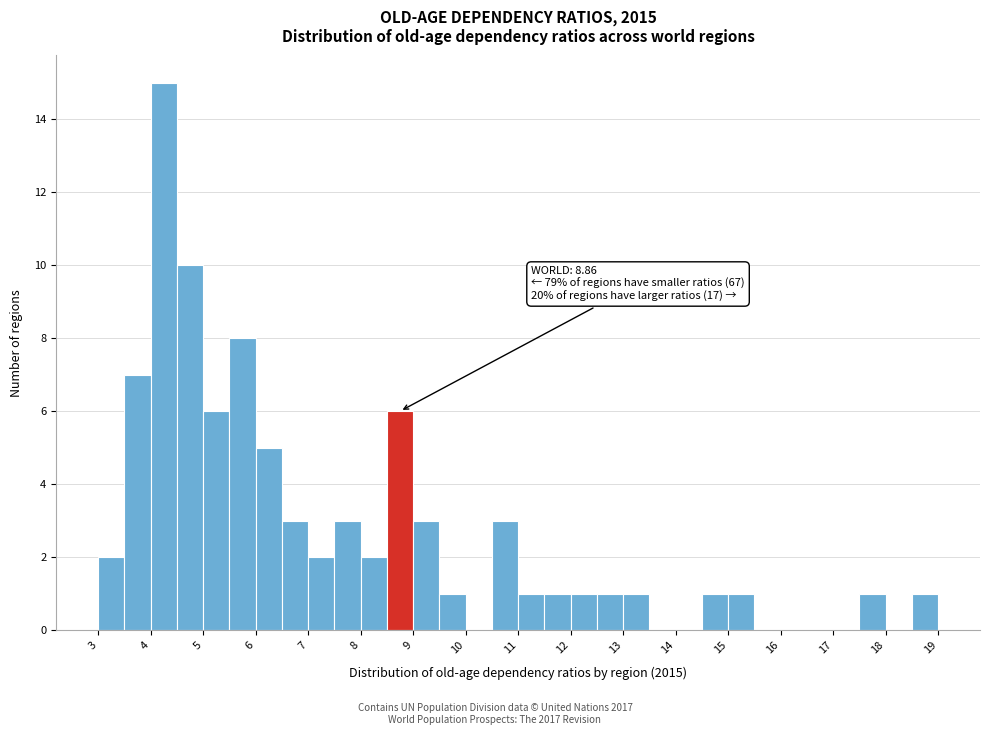

Over which range of the x-axis is the bar tallest?

4.0 to 4.5